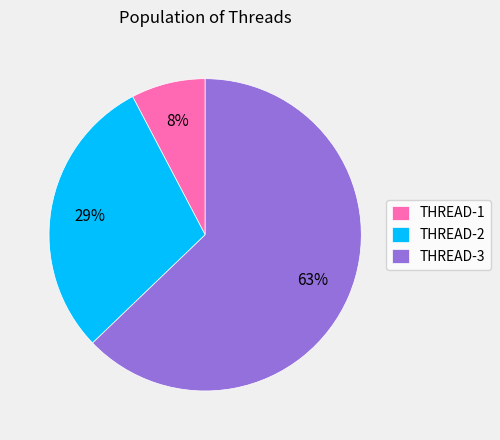

Rank the categories by value from lowest to highest.

THREAD-1, THREAD-2, THREAD-3